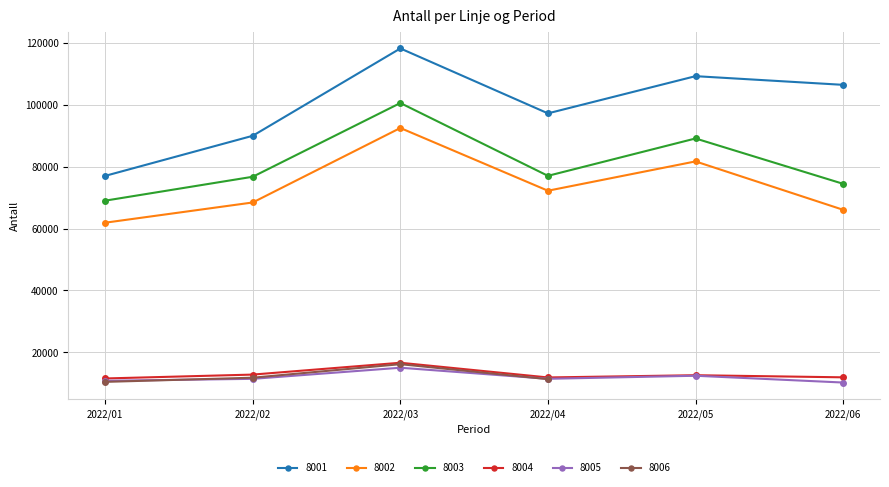

Does the chart display data point markers on the line(s)?

Yes